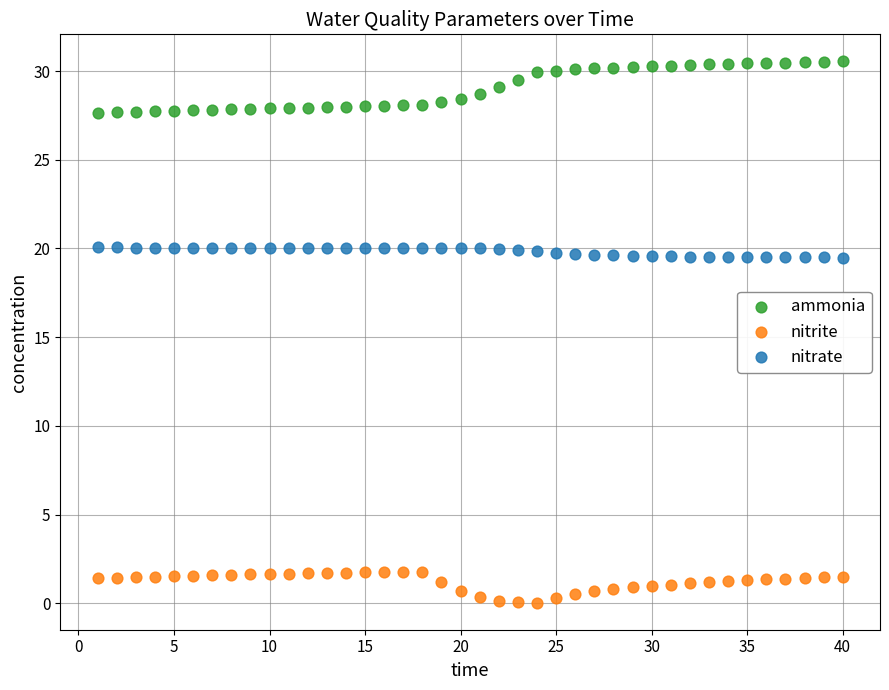

Across all data points, what is the range of Y values (max minus min)?

30.5